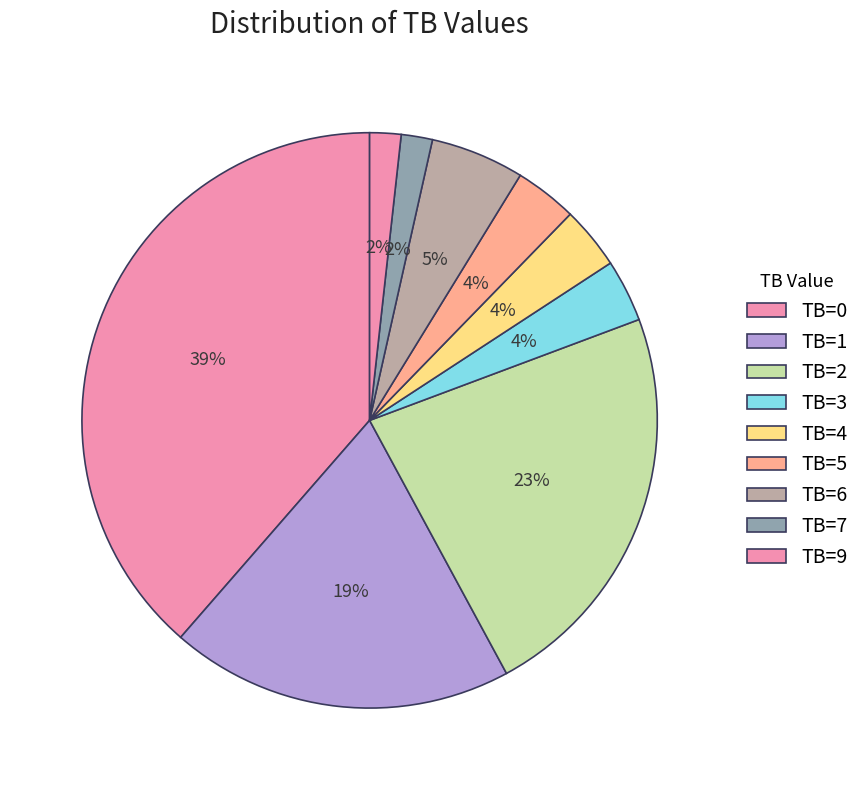

Count the number of slices in the pie.

9